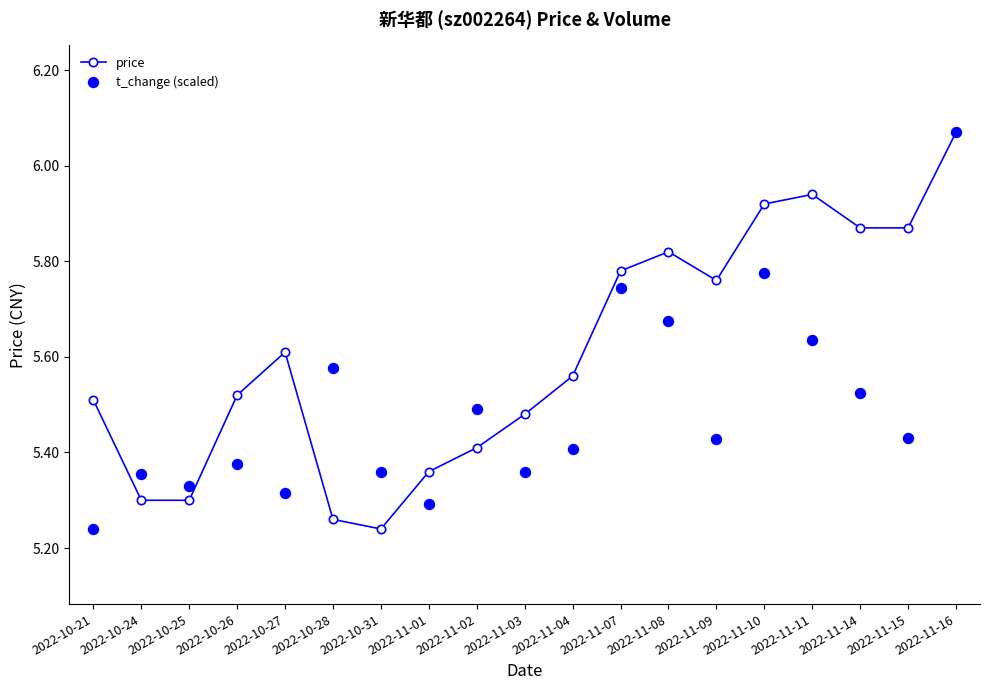

Which has a higher value, 2022-10-27 or 2022-11-03?

2022-10-27